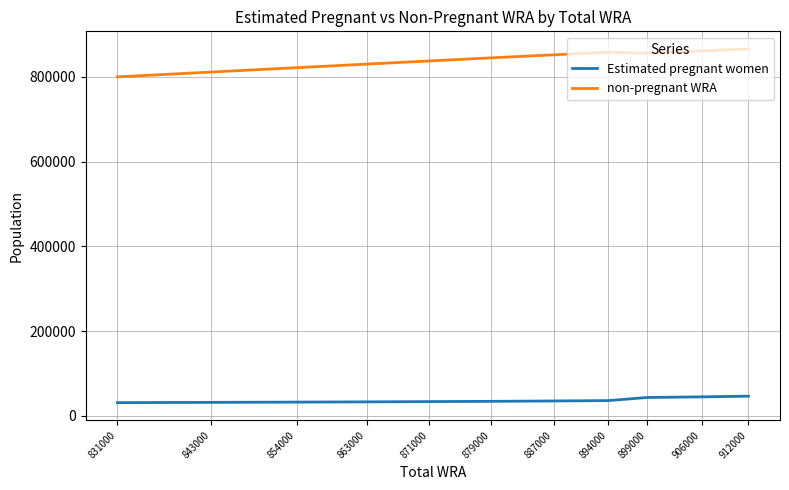

What is the minimum value shown in the chart?

31022.3